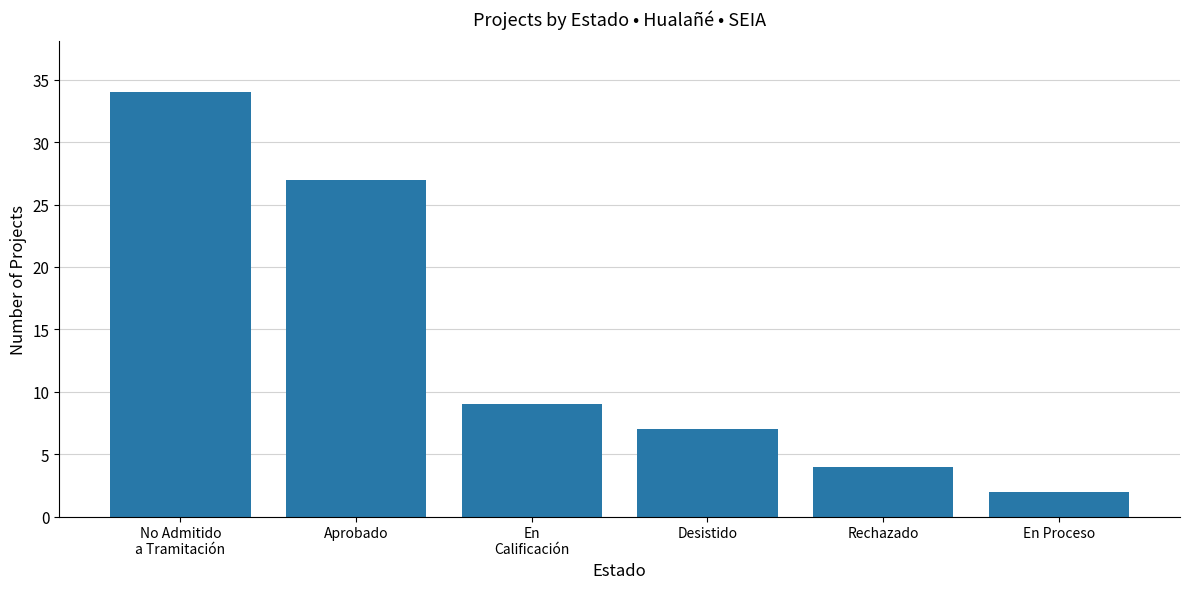

What is the label of the 6th bar from the right?

No Admitido
a Tramitación